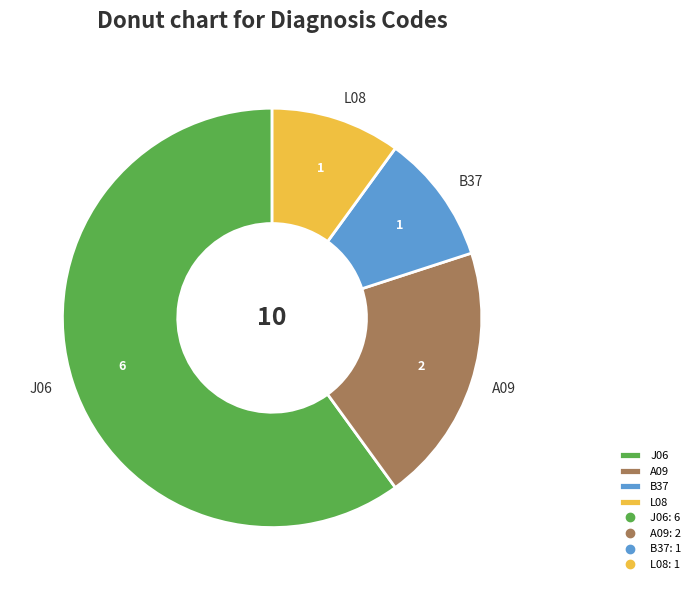

The A09 slice represents 34% of the pie. True or false?

False